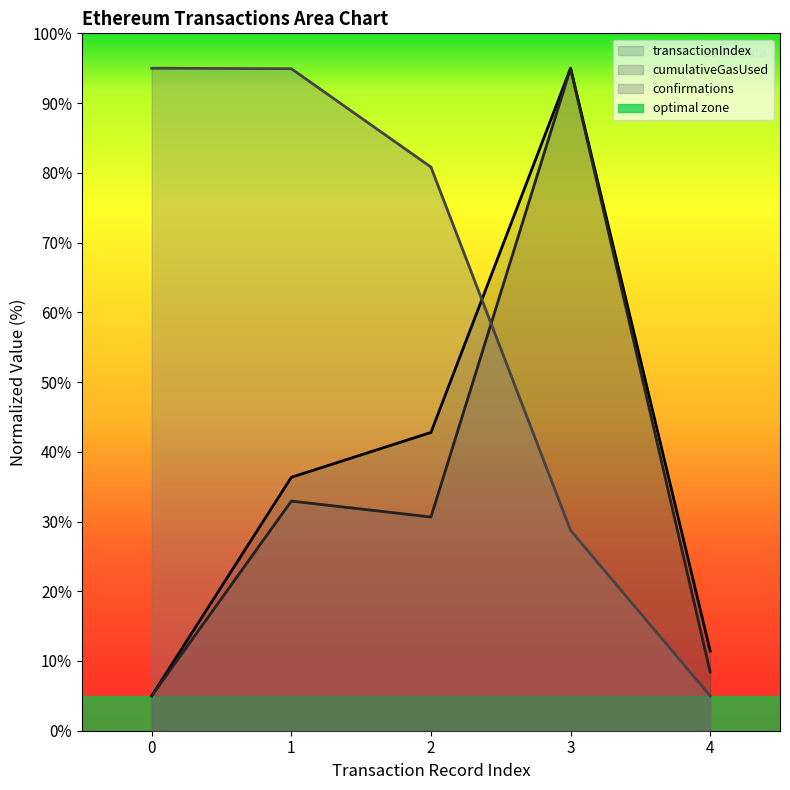

What are all the series names shown in the legend?

transactionIndex, cumulativeGasUsed, confirmations